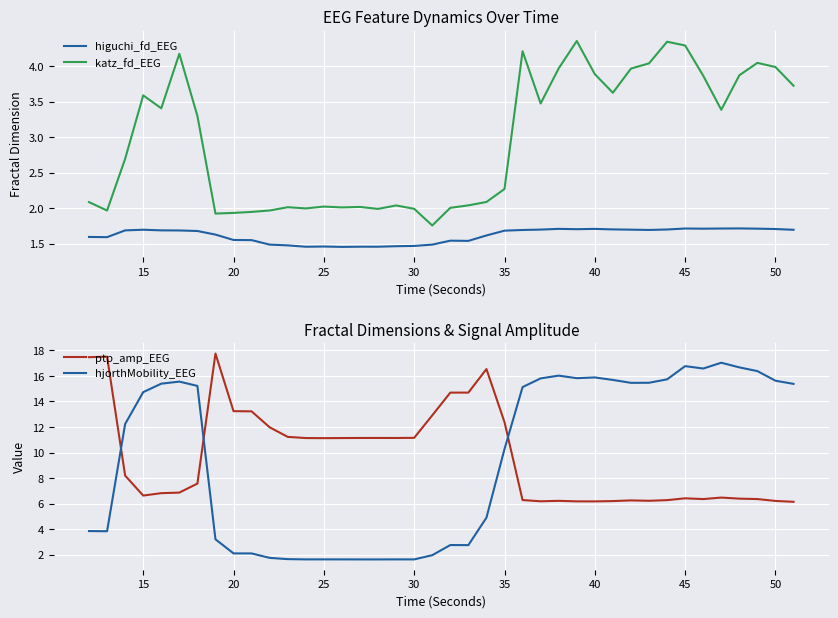

Where does the katz_fd_EEG series first go above 3?

15